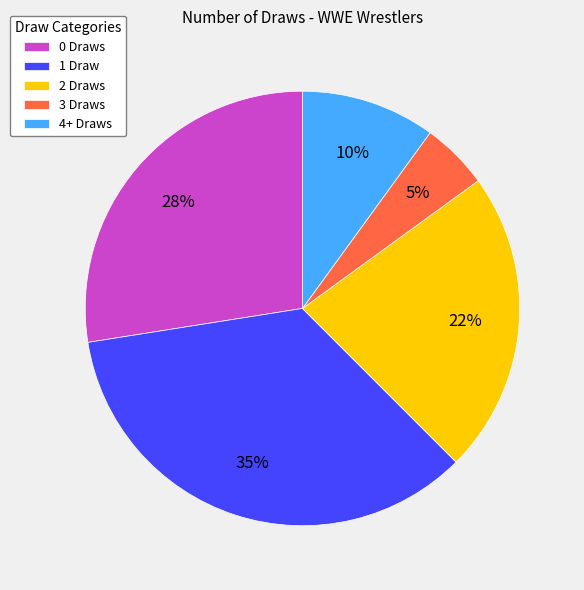

Which category has the smallest portion of the pie?

3 Draws